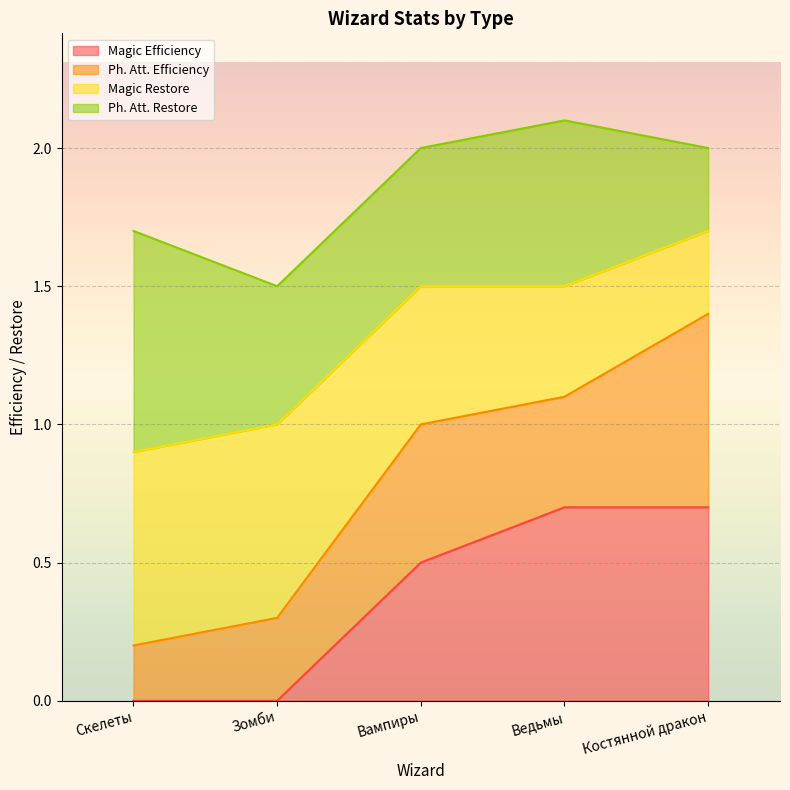

What is the total value across all series at Ведьмы?

2.1